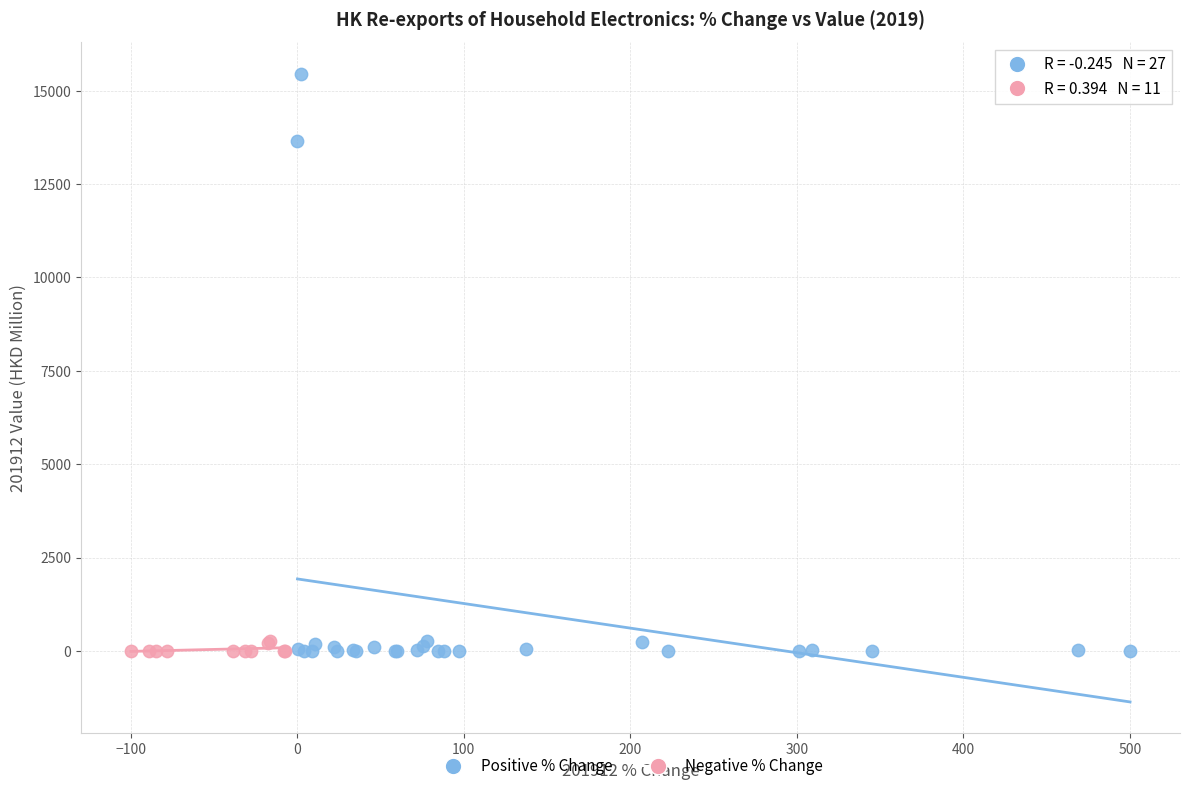

Which series reaches the maximum Y coordinate?

Positive % Change